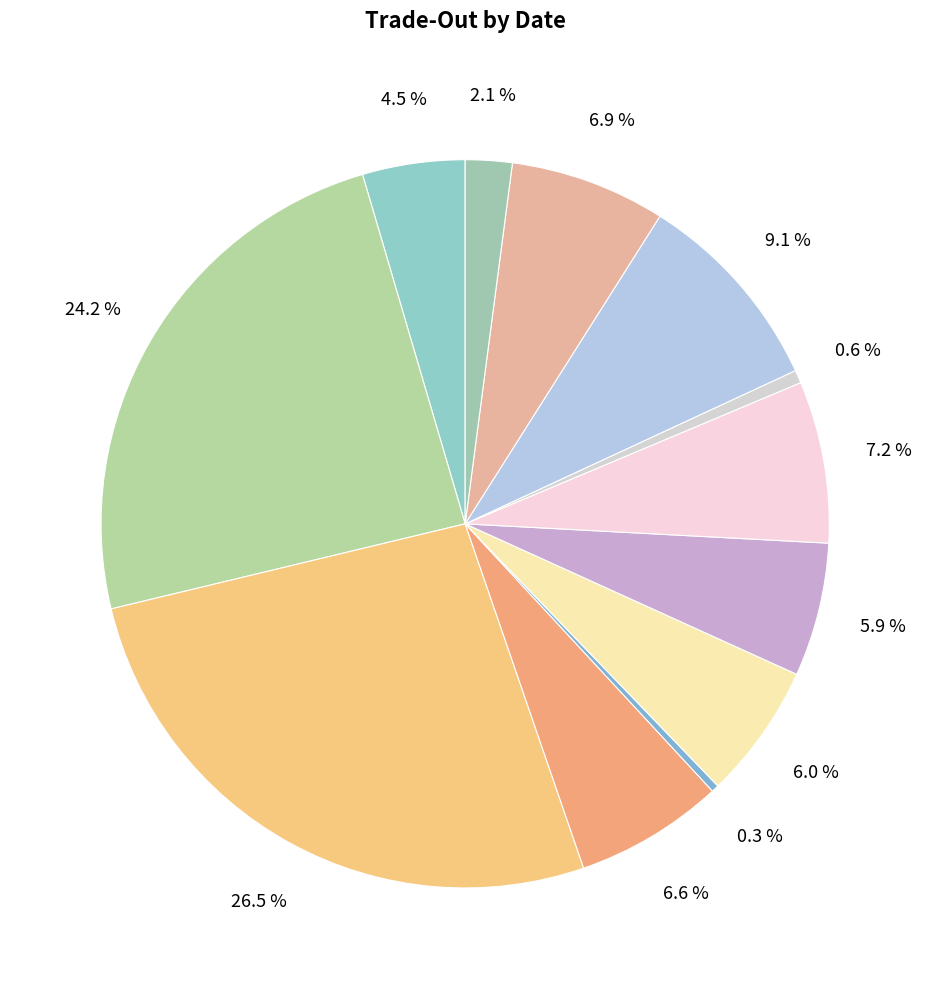

To the nearest percent, what is the difference between the largest and smallest slice percentages?

26%